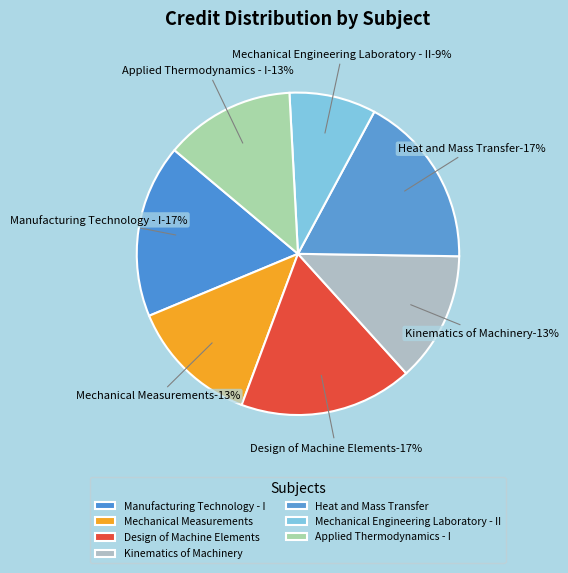

Do Applied Thermodynamics - I and Mechanical Engineering Laboratory - II together represent more than half of the pie?

No